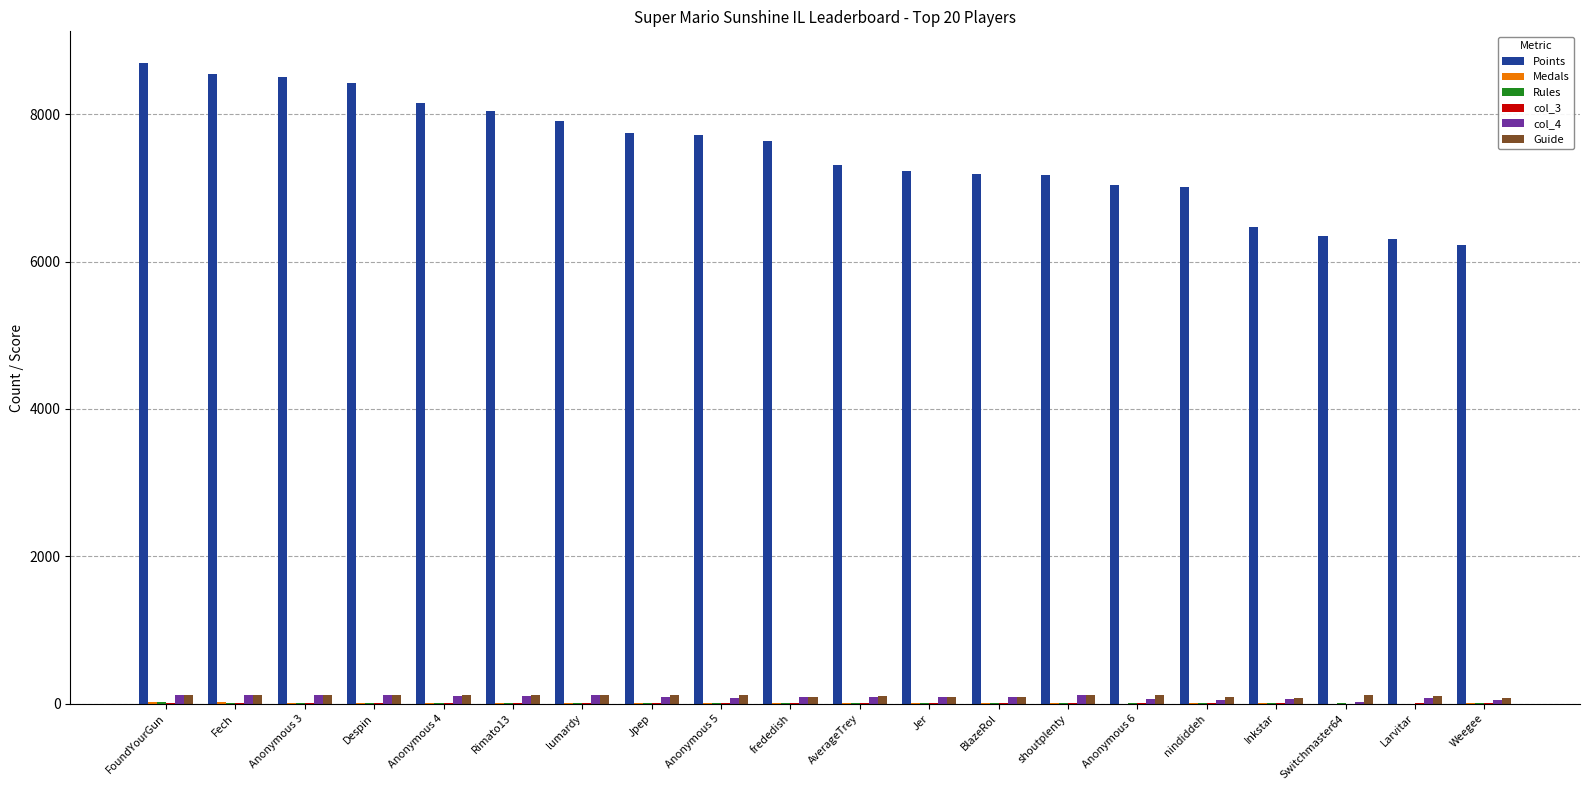

Which series has the largest total across all categories?

Points